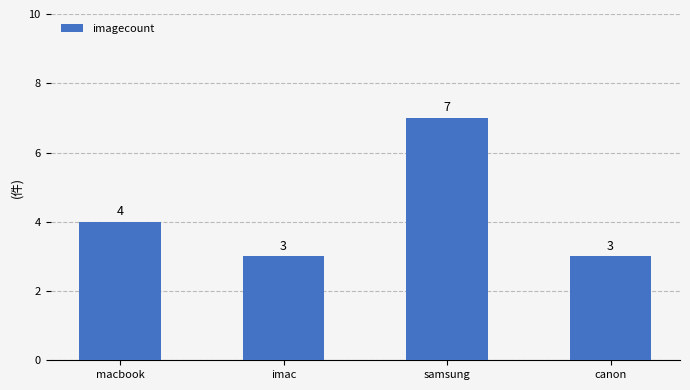

What is the label of the 3rd bar from the right?

imac